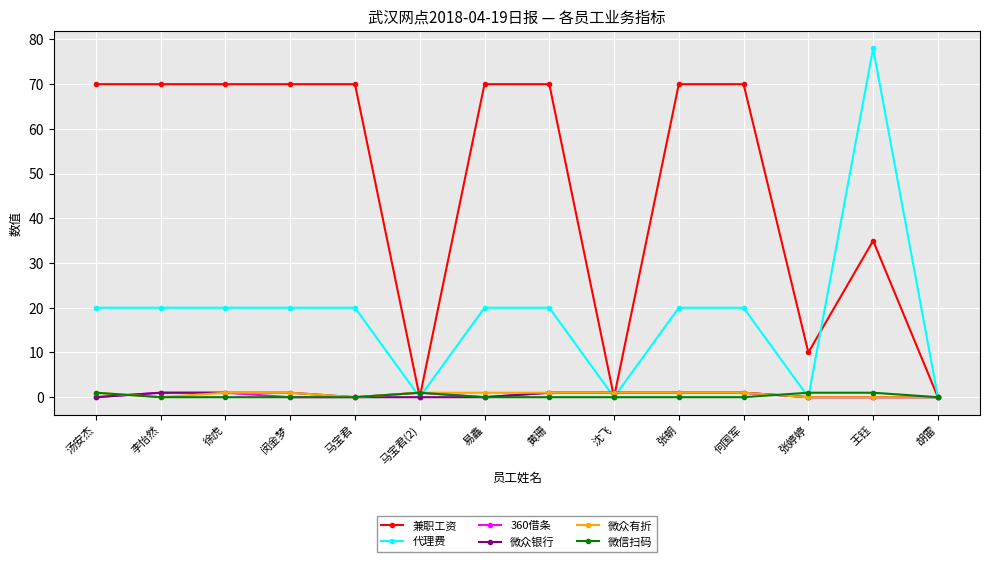

Reading right to left, transcribe all the data shown in this chart.

兼职工资: 胡雷=0	王钰=35	张婷婷=10	何国军=70	张朝=70	沈飞=0	黄珊=70	易鑫=70	马宝君(2)=0	马宝君=70	闵金梦=70	徐虎=70	李怡然=70	汤安杰=70
代理费: 胡雷=0	王钰=78	张婷婷=0	何国军=20	张朝=20	沈飞=0	黄珊=20	易鑫=20	马宝君(2)=0	马宝君=20	闵金梦=20	徐虎=20	李怡然=20	汤安杰=20
360借条: 胡雷=0	王钰=0	张婷婷=0	何国军=1	张朝=1	沈飞=1	黄珊=1	易鑫=0	马宝君(2)=1	马宝君=0	闵金梦=0	徐虎=1	李怡然=1	汤安杰=0
微众银行: 胡雷=0	王钰=0	张婷婷=0	何国军=1	张朝=1	沈飞=1	黄珊=1	易鑫=0	马宝君(2)=0	马宝君=0	闵金梦=1	徐虎=1	李怡然=1	汤安杰=0
微众有折: 胡雷=0	王钰=0	张婷婷=0	何国军=1	张朝=1	沈飞=1	黄珊=1	易鑫=1	马宝君(2)=1	马宝君=0	闵金梦=1	徐虎=1	李怡然=0	汤安杰=1
微信扫码: 胡雷=0	王钰=1	张婷婷=1	何国军=0	张朝=0	沈飞=0	黄珊=0	易鑫=0	马宝君(2)=1	马宝君=0	闵金梦=0	徐虎=0	李怡然=0	汤安杰=1